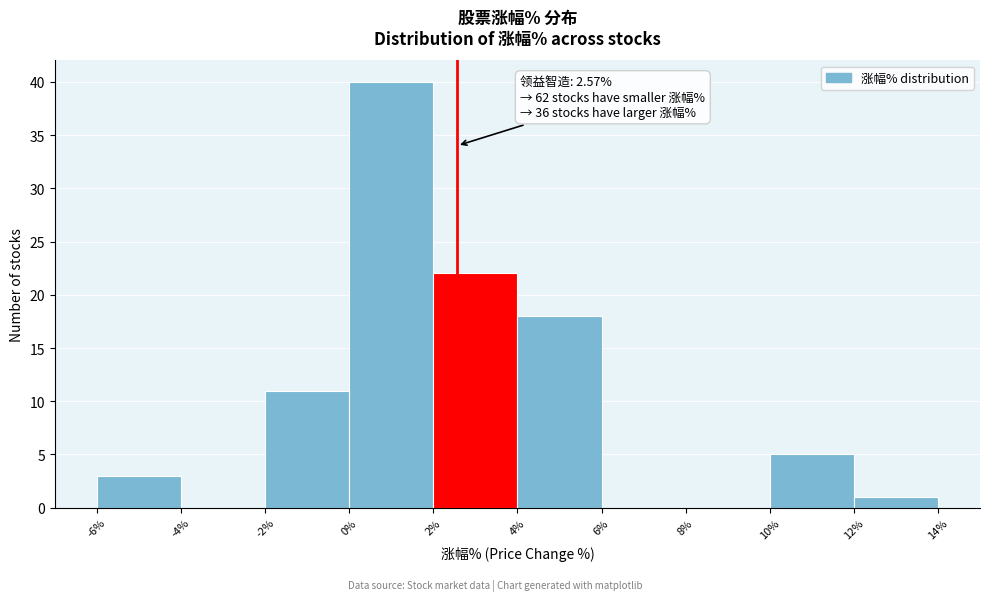

Over which range of the x-axis is the bar tallest?

0% to 2%